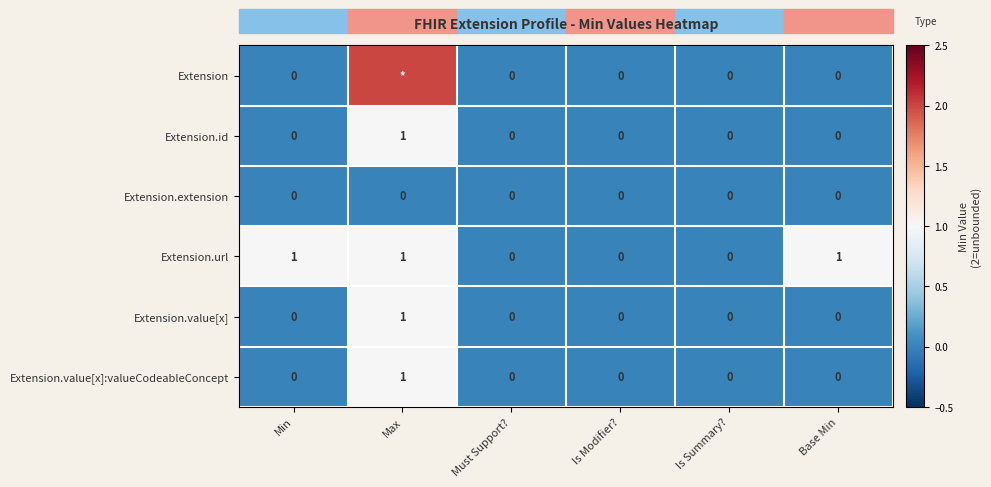

Between Must Support? and Base Min, which series saw the biggest shift?

Extension.url